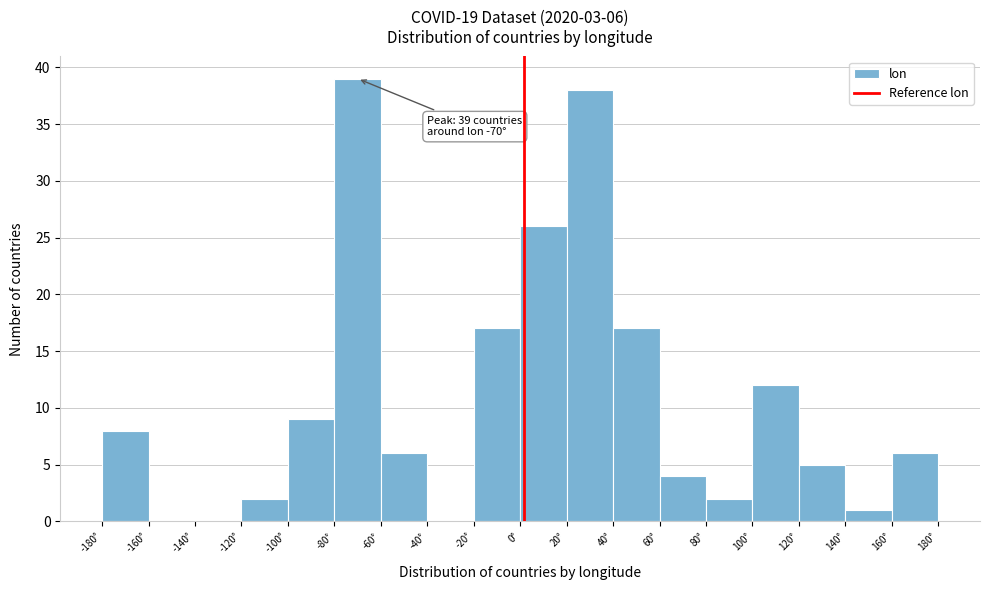

Over which range of the x-axis is the bar tallest?

-80 to -60